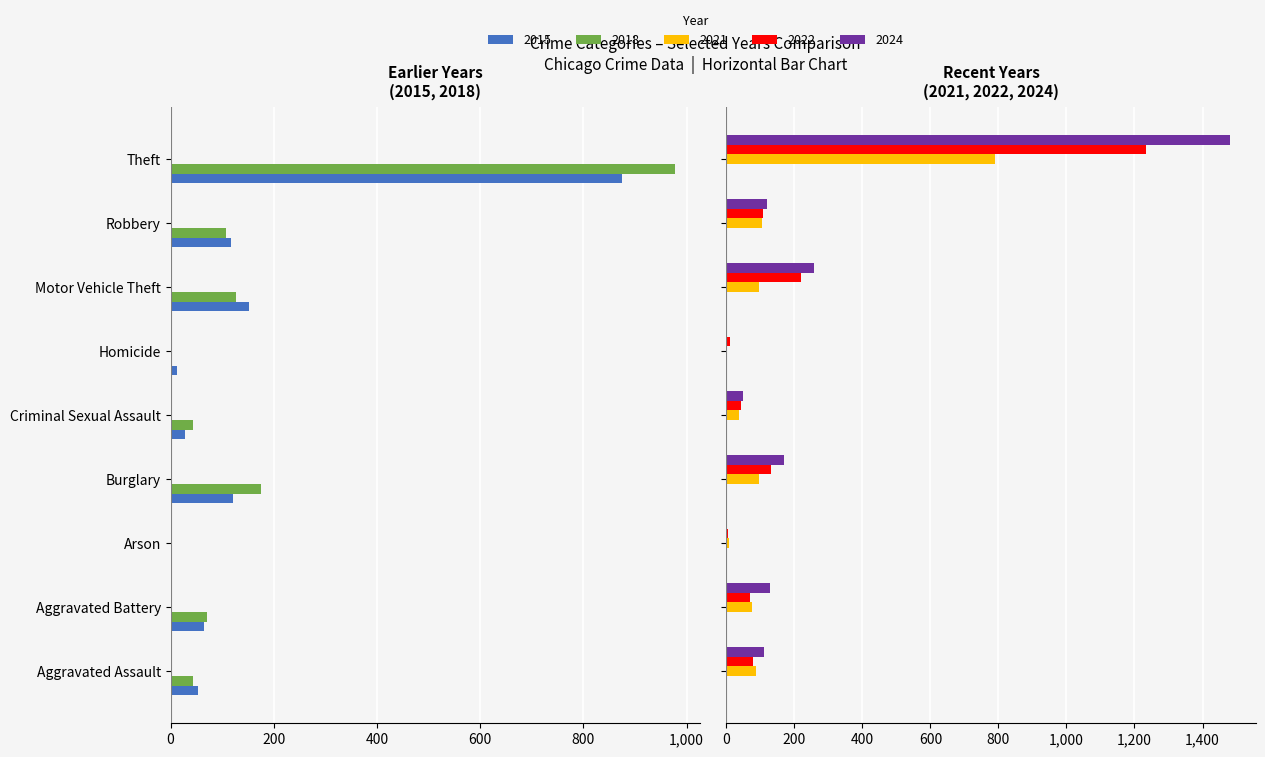

Which series has the widest spread of values?

2024